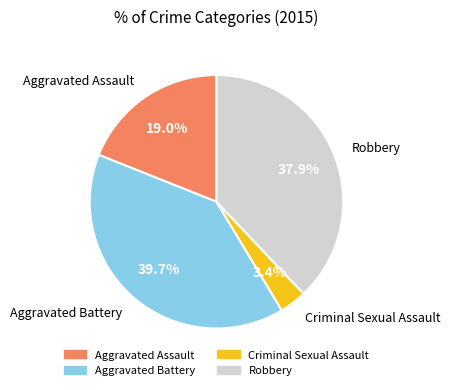

Is there any slice that represents more than half of the pie?

No